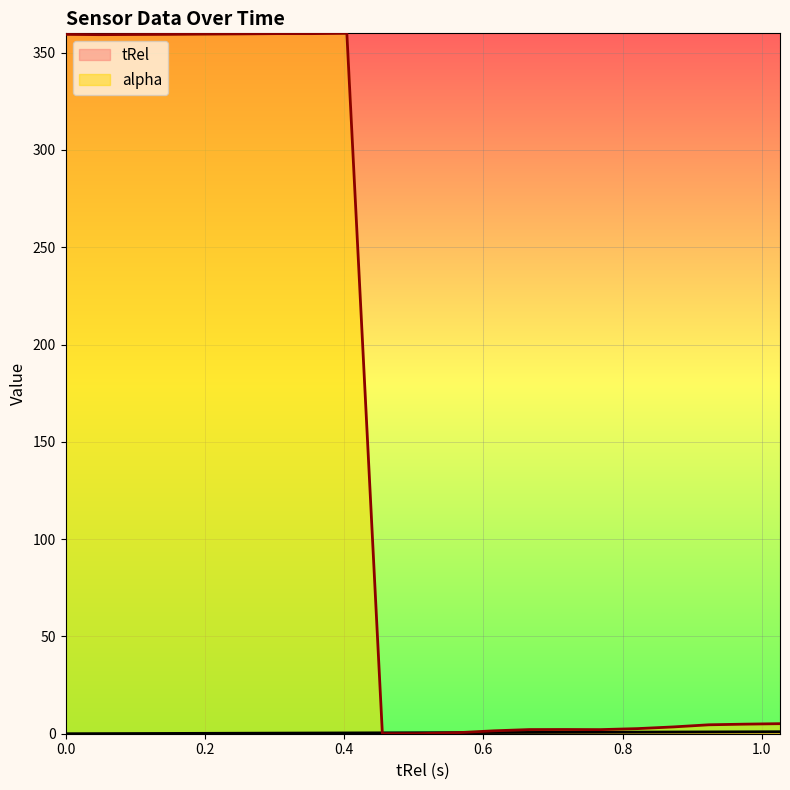

How many times do alpha and tRel cross each other?

2